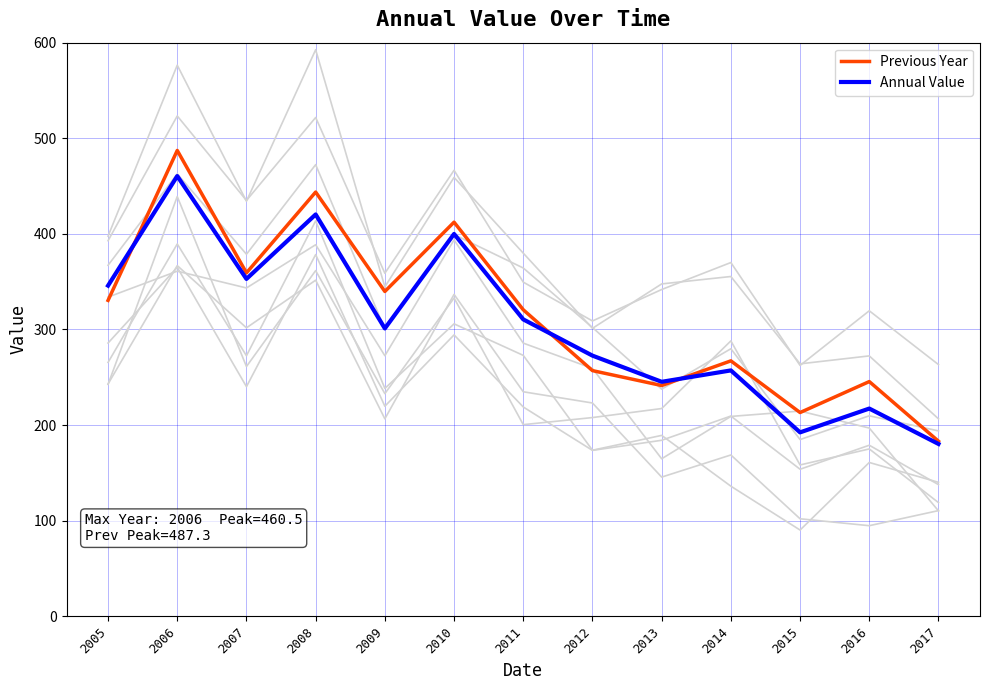

List the labels in order of Previous Year value, largest first.

2006, 2008, 2010, 2007, 2009, 2005, 2011, 2014, 2012, 2016, 2013, 2015, 2017